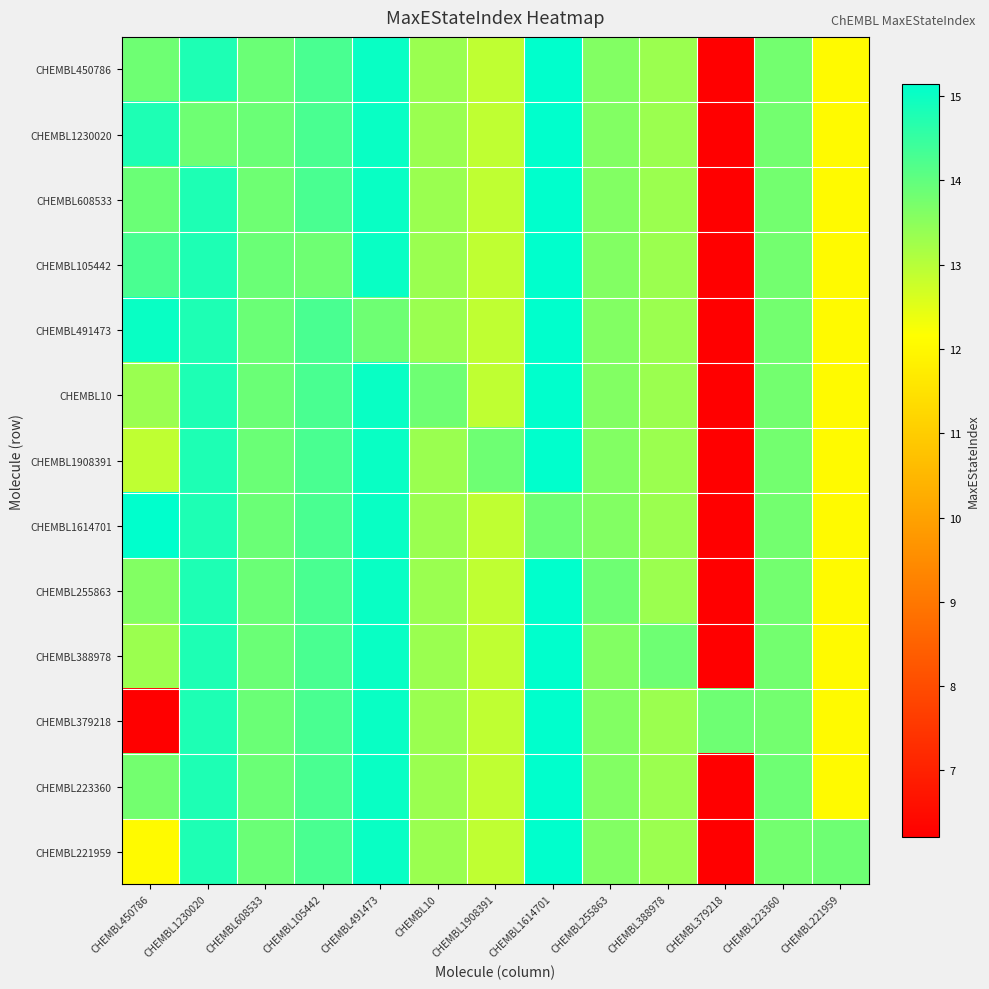

Reading left to right, list all the values displayed in this chart.

CHEMBL450786: CHEMBL450786=13.8	CHEMBL1230020=14.8	CHEMBL608533=13.9	CHEMBL105442=14.3	CHEMBL491473=15.0	CHEMBL10=13.3	CHEMBL1908391=12.9	CHEMBL1614701=15.1	CHEMBL255863=13.6	CHEMBL388978=13.3	CHEMBL379218=6.2	CHEMBL223360=13.8	CHEMBL221959=12.0
CHEMBL1230020: CHEMBL450786=14.8	CHEMBL1230020=13.8	CHEMBL608533=13.9	CHEMBL105442=14.3	CHEMBL491473=15.0	CHEMBL10=13.3	CHEMBL1908391=12.9	CHEMBL1614701=15.1	CHEMBL255863=13.6	CHEMBL388978=13.3	CHEMBL379218=6.2	CHEMBL223360=13.8	CHEMBL221959=12.0
CHEMBL608533: CHEMBL450786=13.9	CHEMBL1230020=14.8	CHEMBL608533=13.8	CHEMBL105442=14.3	CHEMBL491473=15.0	CHEMBL10=13.3	CHEMBL1908391=12.9	CHEMBL1614701=15.1	CHEMBL255863=13.6	CHEMBL388978=13.3	CHEMBL379218=6.2	CHEMBL223360=13.8	CHEMBL221959=12.0
CHEMBL105442: CHEMBL450786=14.3	CHEMBL1230020=14.8	CHEMBL608533=13.9	CHEMBL105442=13.8	CHEMBL491473=15.0	CHEMBL10=13.3	CHEMBL1908391=12.9	CHEMBL1614701=15.1	CHEMBL255863=13.6	CHEMBL388978=13.3	CHEMBL379218=6.2	CHEMBL223360=13.8	CHEMBL221959=12.0
CHEMBL491473: CHEMBL450786=15.0	CHEMBL1230020=14.8	CHEMBL608533=13.9	CHEMBL105442=14.3	CHEMBL491473=13.8	CHEMBL10=13.3	CHEMBL1908391=12.9	CHEMBL1614701=15.1	CHEMBL255863=13.6	CHEMBL388978=13.3	CHEMBL379218=6.2	CHEMBL223360=13.8	CHEMBL221959=12.0
CHEMBL10: CHEMBL450786=13.3	CHEMBL1230020=14.8	CHEMBL608533=13.9	CHEMBL105442=14.3	CHEMBL491473=15.0	CHEMBL10=13.8	CHEMBL1908391=12.9	CHEMBL1614701=15.1	CHEMBL255863=13.6	CHEMBL388978=13.3	CHEMBL379218=6.2	CHEMBL223360=13.8	CHEMBL221959=12.0
CHEMBL1908391: CHEMBL450786=12.9	CHEMBL1230020=14.8	CHEMBL608533=13.9	CHEMBL105442=14.3	CHEMBL491473=15.0	CHEMBL10=13.3	CHEMBL1908391=13.8	CHEMBL1614701=15.1	CHEMBL255863=13.6	CHEMBL388978=13.3	CHEMBL379218=6.2	CHEMBL223360=13.8	CHEMBL221959=12.0
CHEMBL1614701: CHEMBL450786=15.1	CHEMBL1230020=14.8	CHEMBL608533=13.9	CHEMBL105442=14.3	CHEMBL491473=15.0	CHEMBL10=13.3	CHEMBL1908391=12.9	CHEMBL1614701=13.8	CHEMBL255863=13.6	CHEMBL388978=13.3	CHEMBL379218=6.2	CHEMBL223360=13.8	CHEMBL221959=12.0
CHEMBL255863: CHEMBL450786=13.6	CHEMBL1230020=14.8	CHEMBL608533=13.9	CHEMBL105442=14.3	CHEMBL491473=15.0	CHEMBL10=13.3	CHEMBL1908391=12.9	CHEMBL1614701=15.1	CHEMBL255863=13.8	CHEMBL388978=13.3	CHEMBL379218=6.2	CHEMBL223360=13.8	CHEMBL221959=12.0
CHEMBL388978: CHEMBL450786=13.3	CHEMBL1230020=14.8	CHEMBL608533=13.9	CHEMBL105442=14.3	CHEMBL491473=15.0	CHEMBL10=13.3	CHEMBL1908391=12.9	CHEMBL1614701=15.1	CHEMBL255863=13.6	CHEMBL388978=13.8	CHEMBL379218=6.2	CHEMBL223360=13.8	CHEMBL221959=12.0
CHEMBL379218: CHEMBL450786=6.2	CHEMBL1230020=14.8	CHEMBL608533=13.9	CHEMBL105442=14.3	CHEMBL491473=15.0	CHEMBL10=13.3	CHEMBL1908391=12.9	CHEMBL1614701=15.1	CHEMBL255863=13.6	CHEMBL388978=13.3	CHEMBL379218=13.8	CHEMBL223360=13.8	CHEMBL221959=12.0
CHEMBL223360: CHEMBL450786=13.8	CHEMBL1230020=14.8	CHEMBL608533=13.9	CHEMBL105442=14.3	CHEMBL491473=15.0	CHEMBL10=13.3	CHEMBL1908391=12.9	CHEMBL1614701=15.1	CHEMBL255863=13.6	CHEMBL388978=13.3	CHEMBL379218=6.2	CHEMBL223360=13.8	CHEMBL221959=12.0
CHEMBL221959: CHEMBL450786=12.0	CHEMBL1230020=14.8	CHEMBL608533=13.9	CHEMBL105442=14.3	CHEMBL491473=15.0	CHEMBL10=13.3	CHEMBL1908391=12.9	CHEMBL1614701=15.1	CHEMBL255863=13.6	CHEMBL388978=13.3	CHEMBL379218=6.2	CHEMBL223360=13.8	CHEMBL221959=13.8